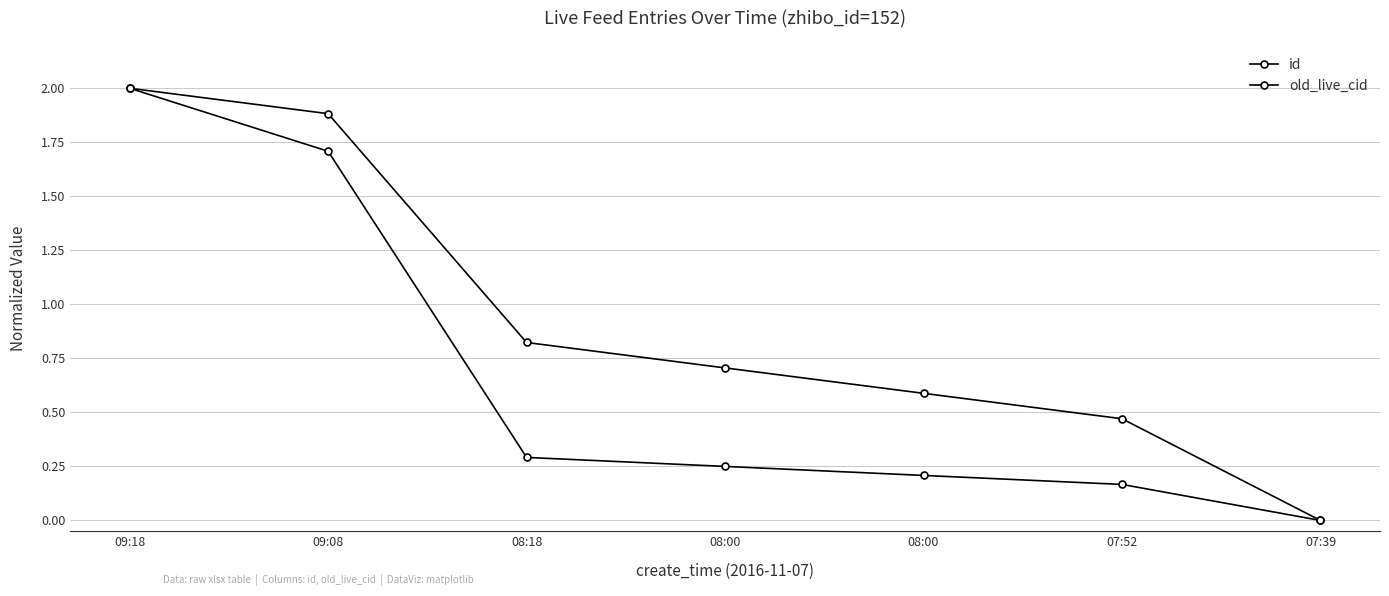

How many series are shown in this chart?

2